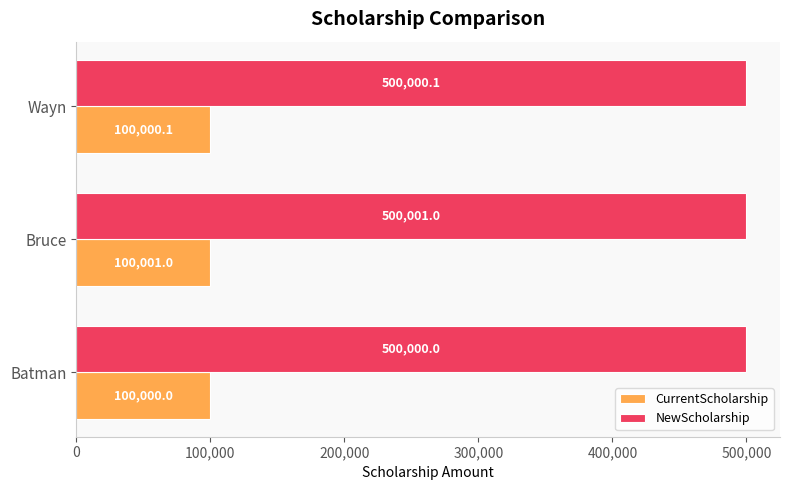

At which category is the sum across all series the highest?

Bruce